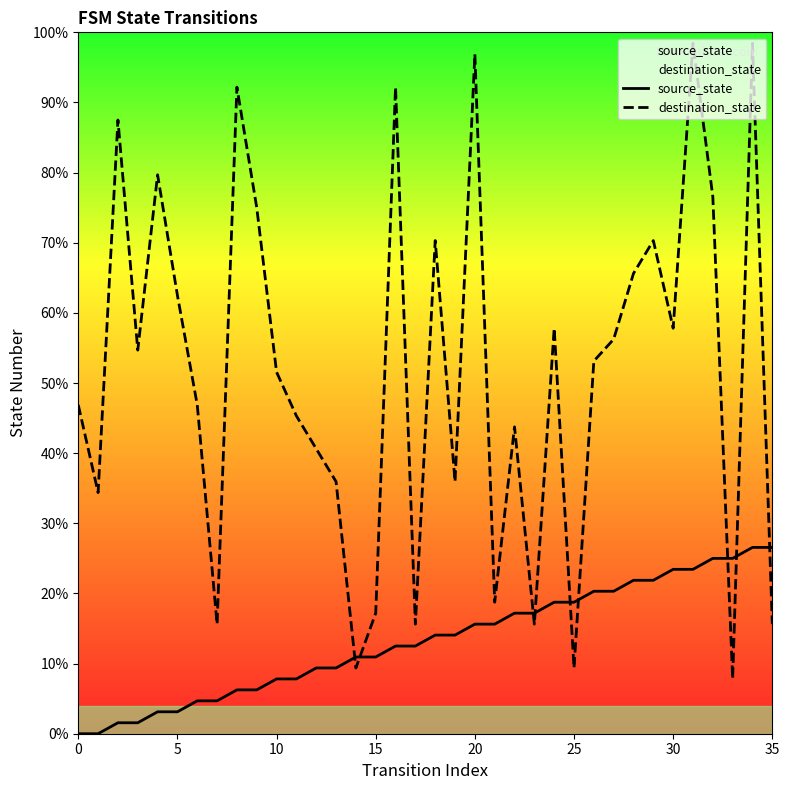

Does the chart display data point markers on the line(s)?

No